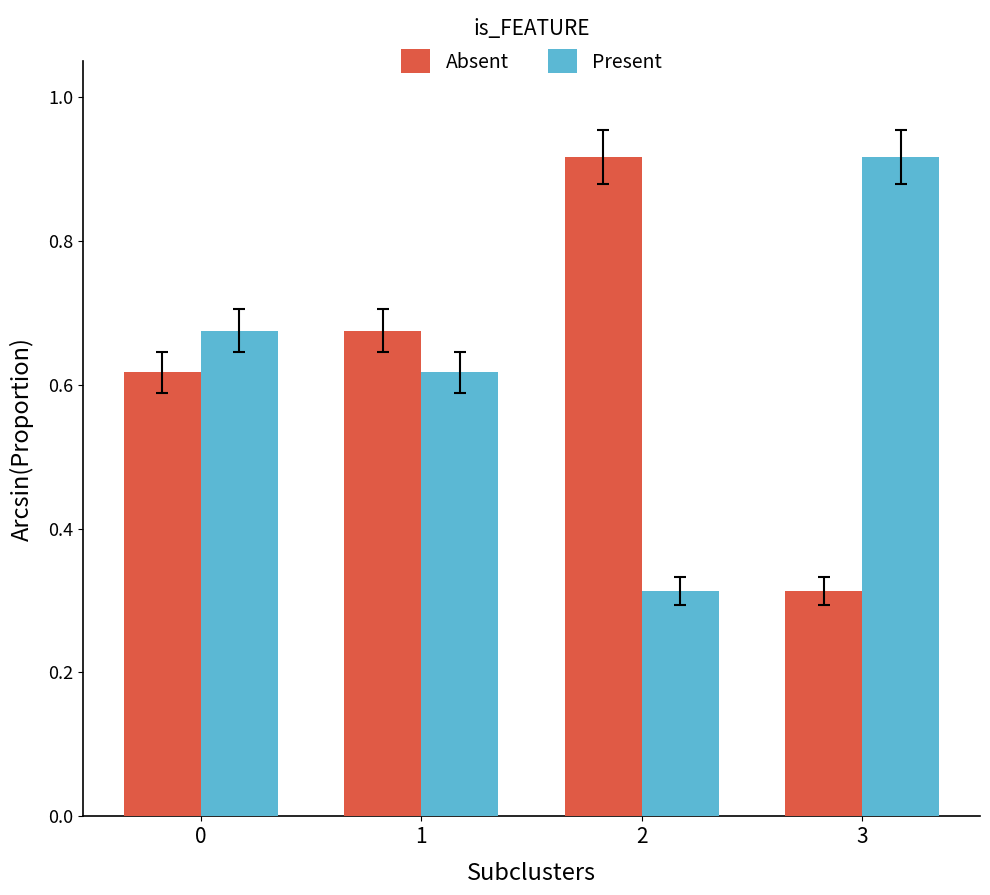

Is it true that Absent equals 1.4 at 2?

False